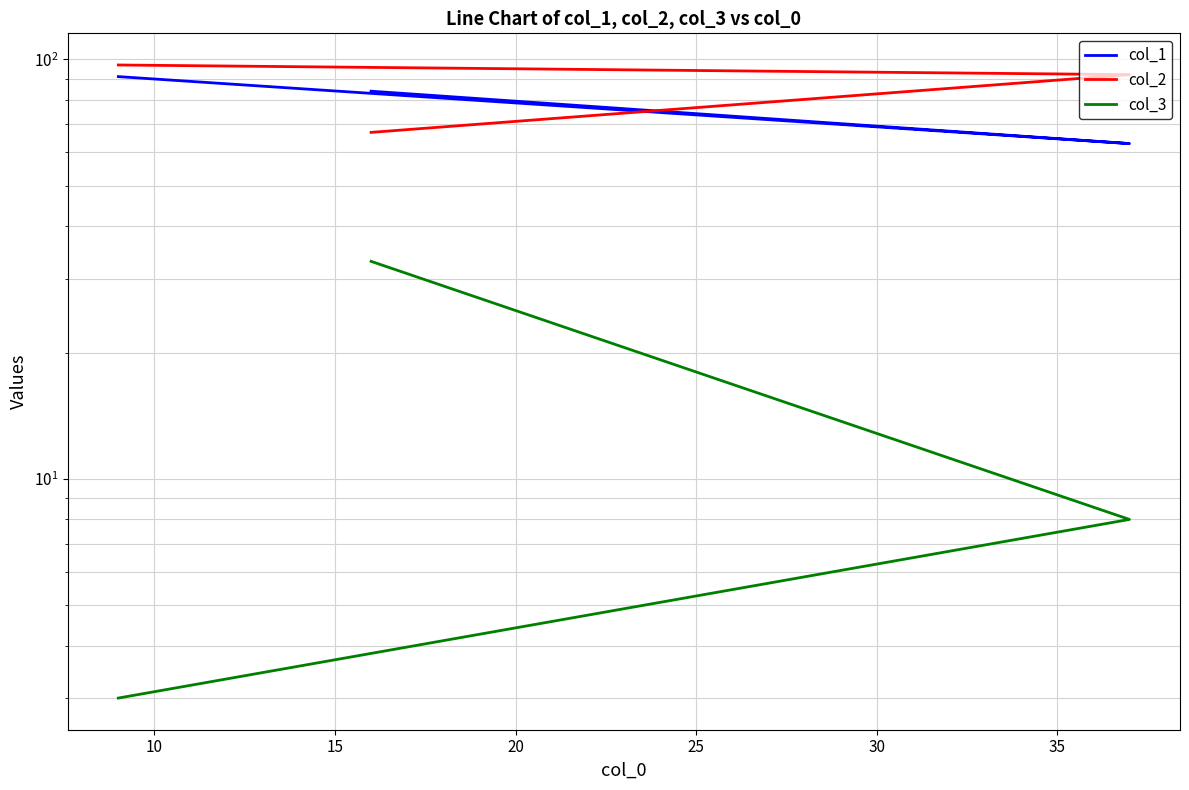

Count the col_2 values in the range 67 to 97.

3